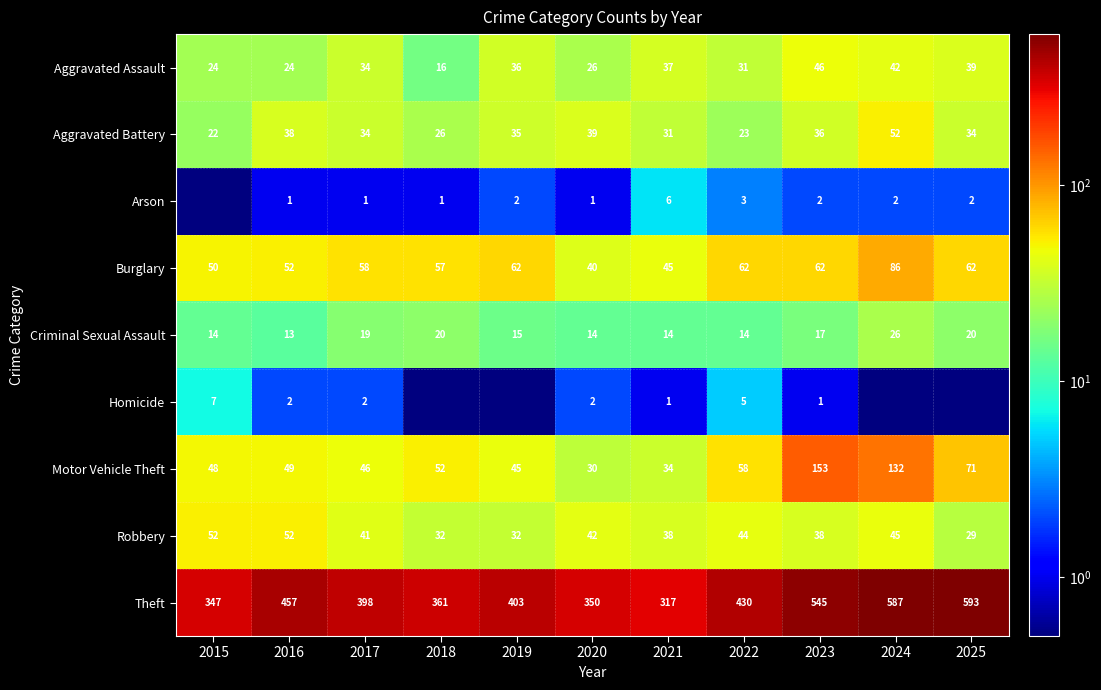

At which category is the sum across all series the highest?

2024